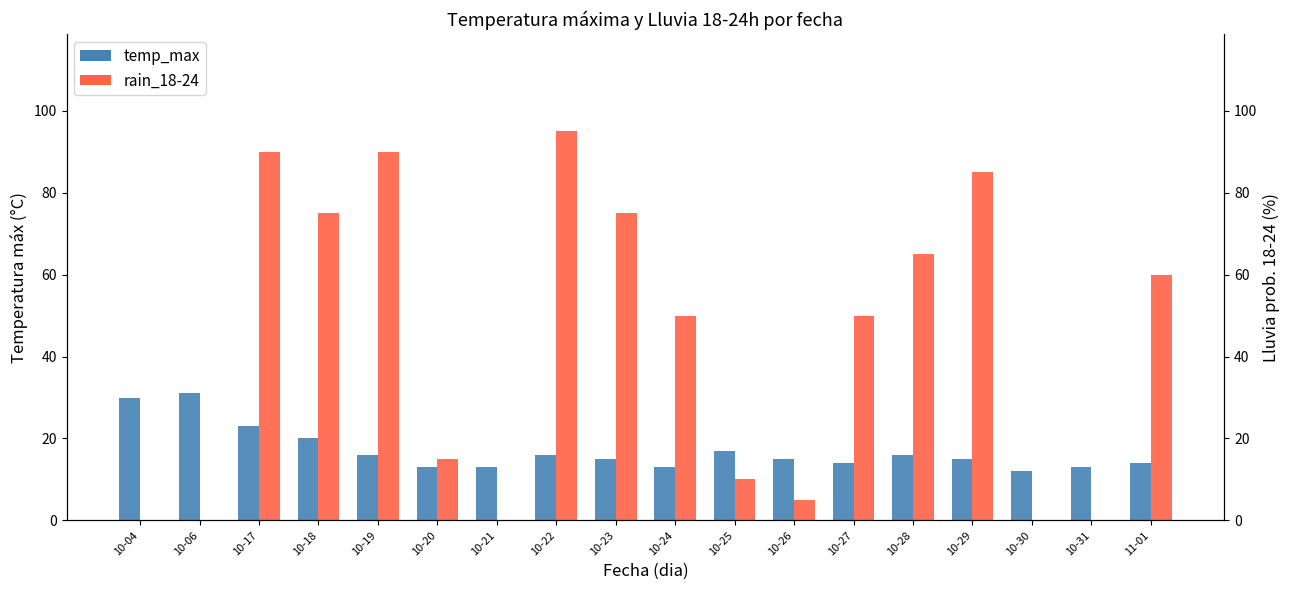

Which series has the largest range (max minus min)?

rain_18-24